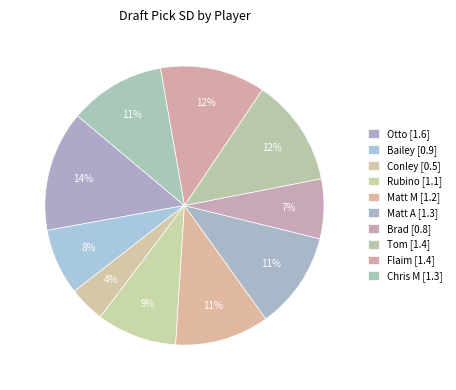

How many segments does this pie chart have?

10